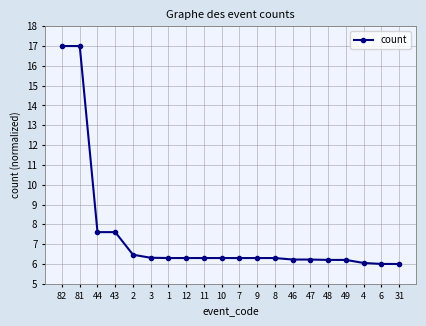

What is the minimum value shown in the chart?

6.0